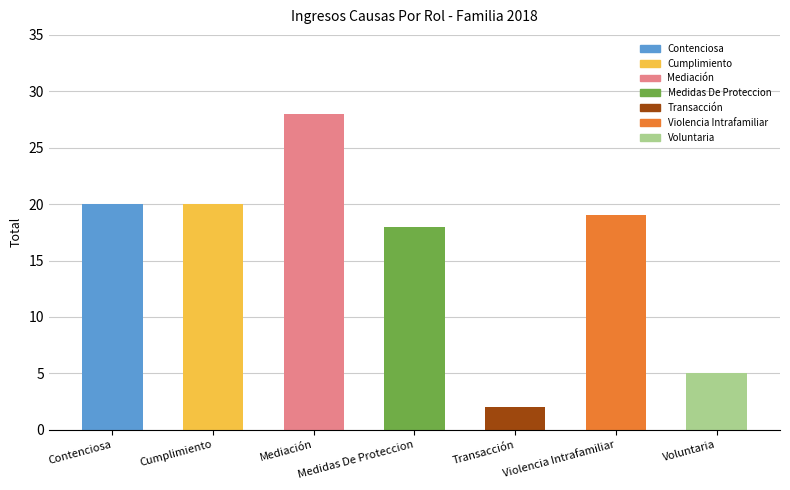

How many bars are there in total?

7